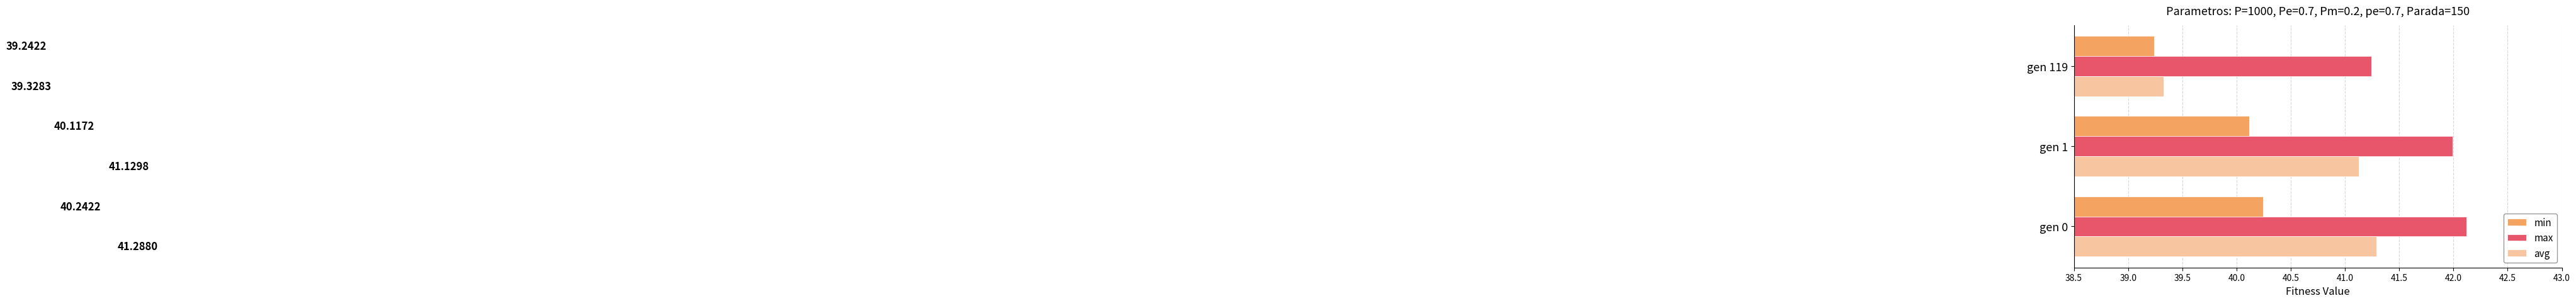

Which series has the largest range (max minus min)?

avg